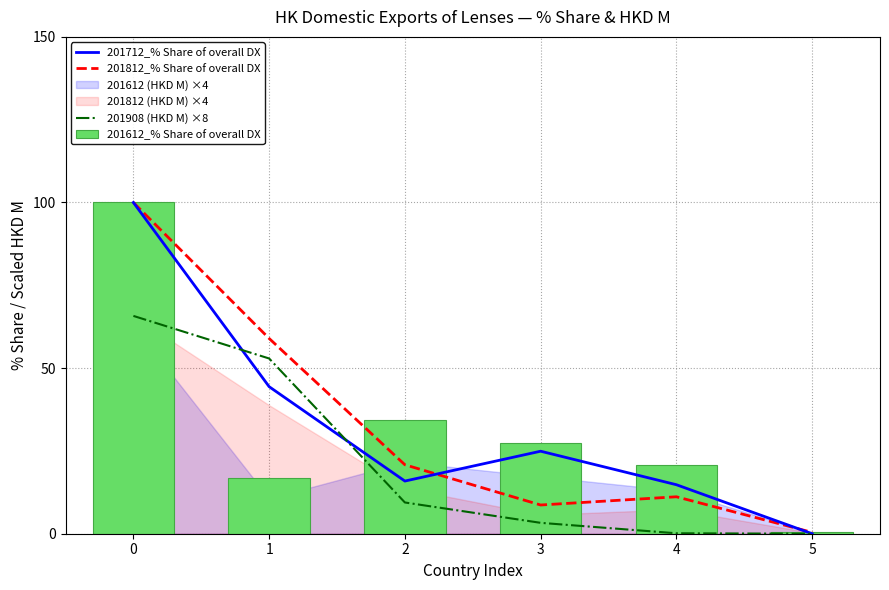

The value of 201812_% Share of overall DX at 0 is 100.0. True or false?

True